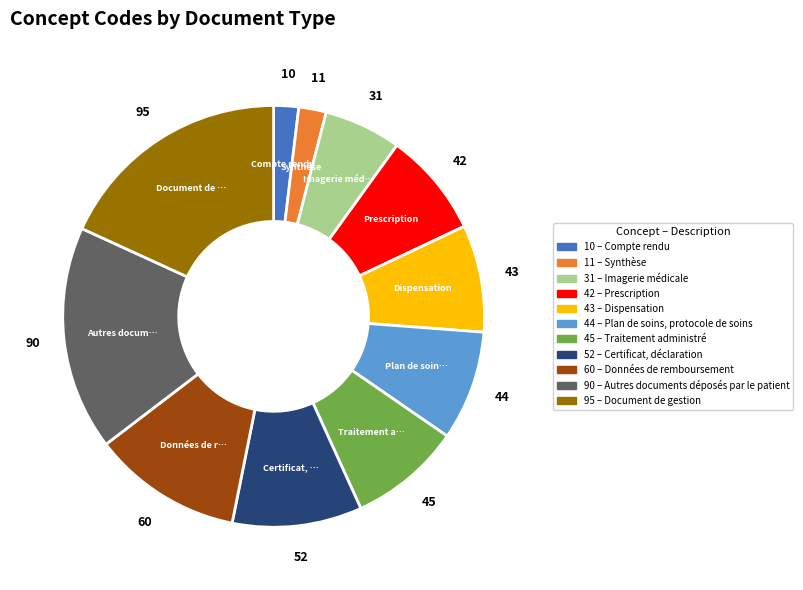

Does any single category account for the majority?

No